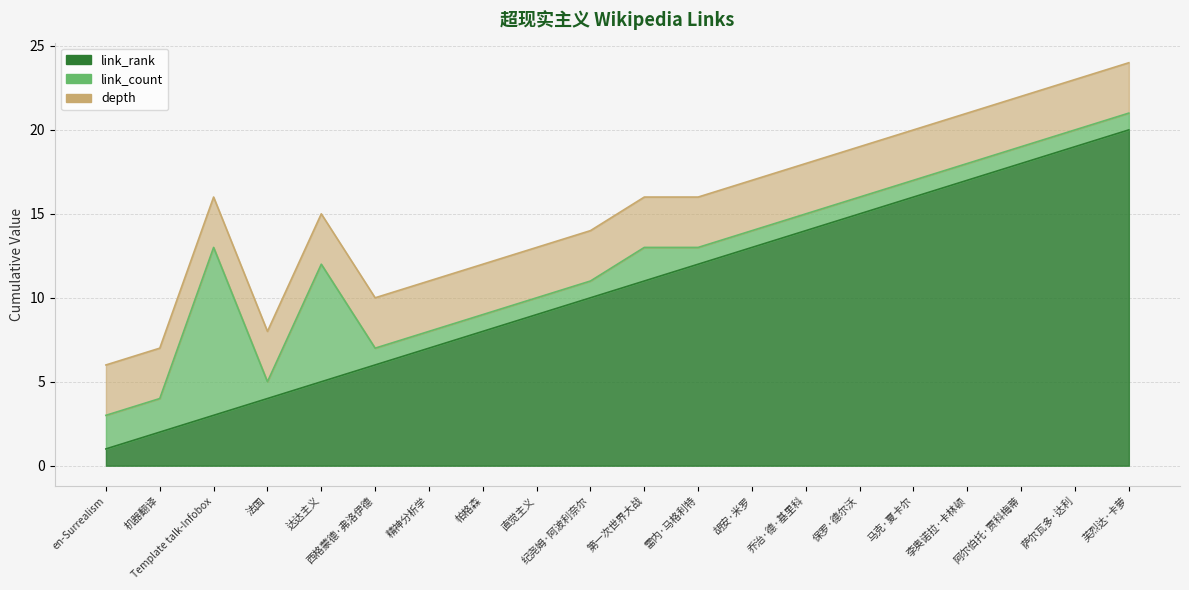

What are all the series names shown in the legend?

link_rank, link_count, depth